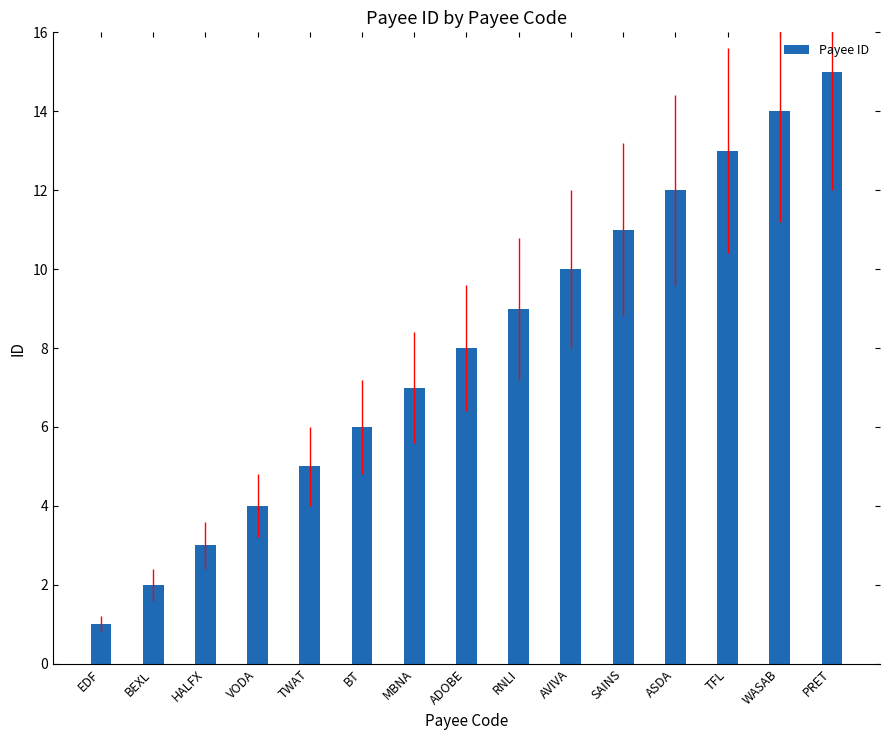

What is the smallest value displayed?

1